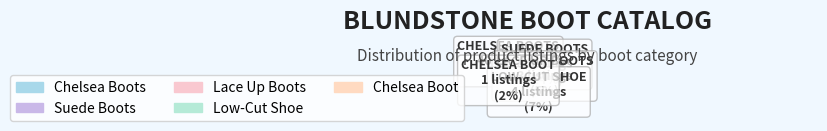

The Chelsea Boots ($161.21) slice represents 12% of the pie. True or false?

False